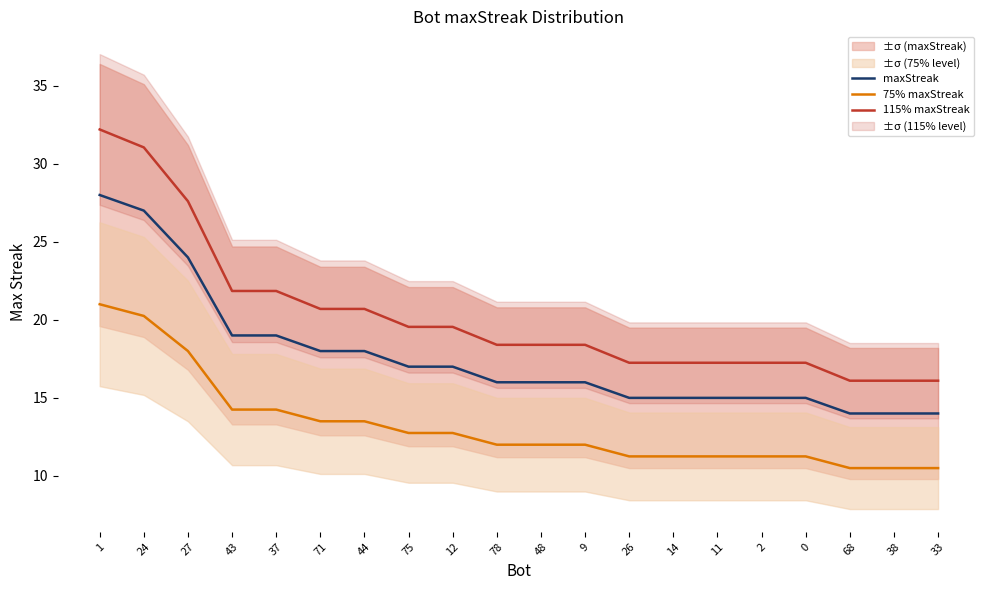

At how many categories does at least one series exceed 16?

20